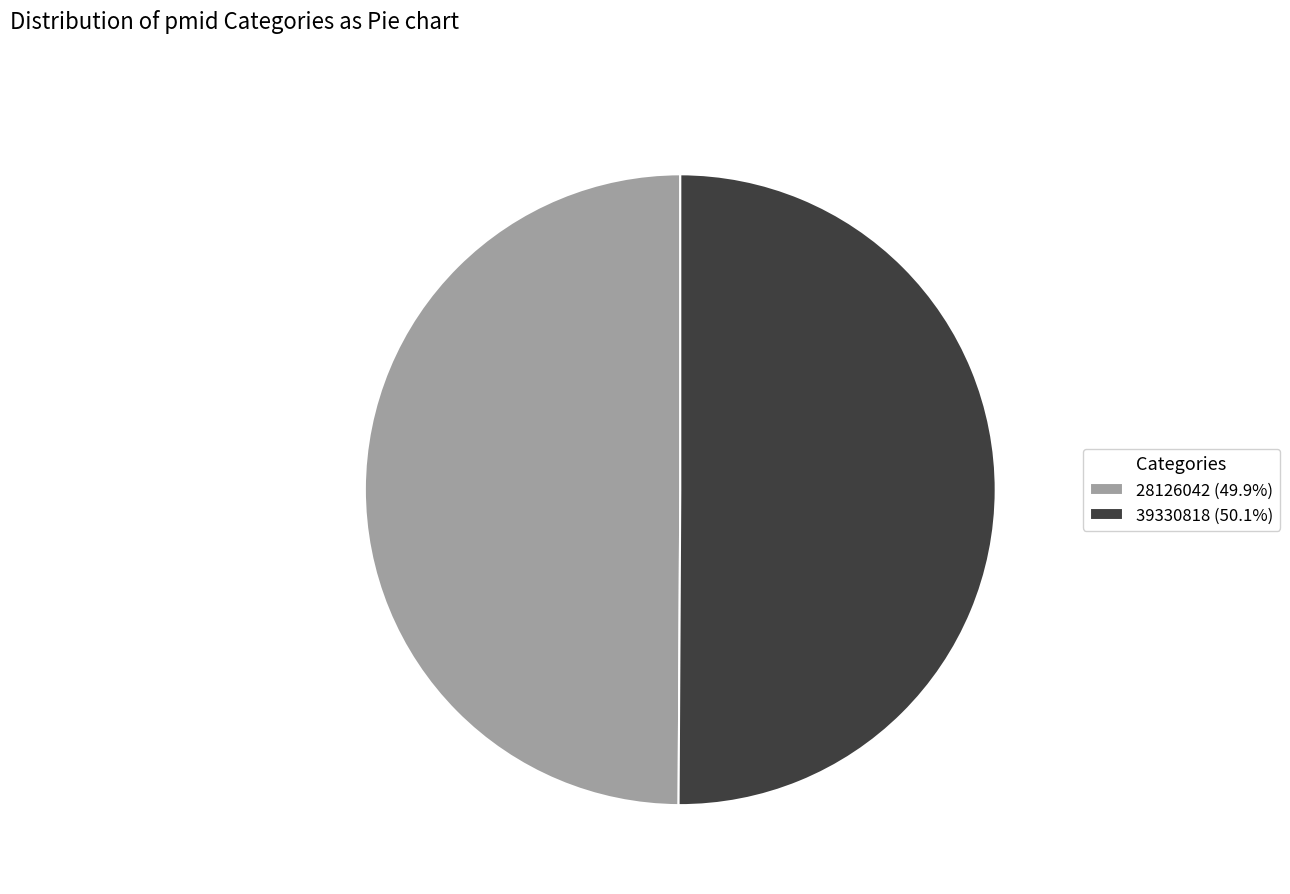

Combined, do 28126042 (49.9%) and 39330818 (50.1%) account for over 50%?

Yes